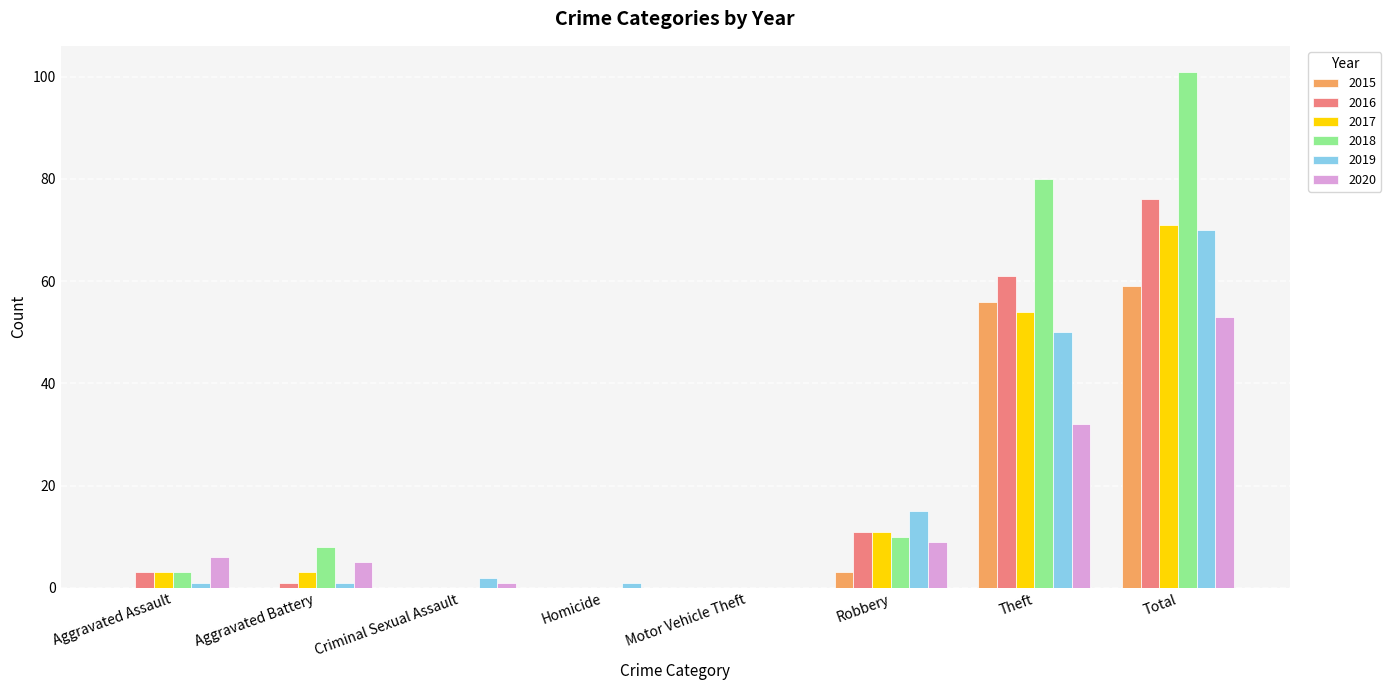

At which category is the sum across all series the highest?

Total